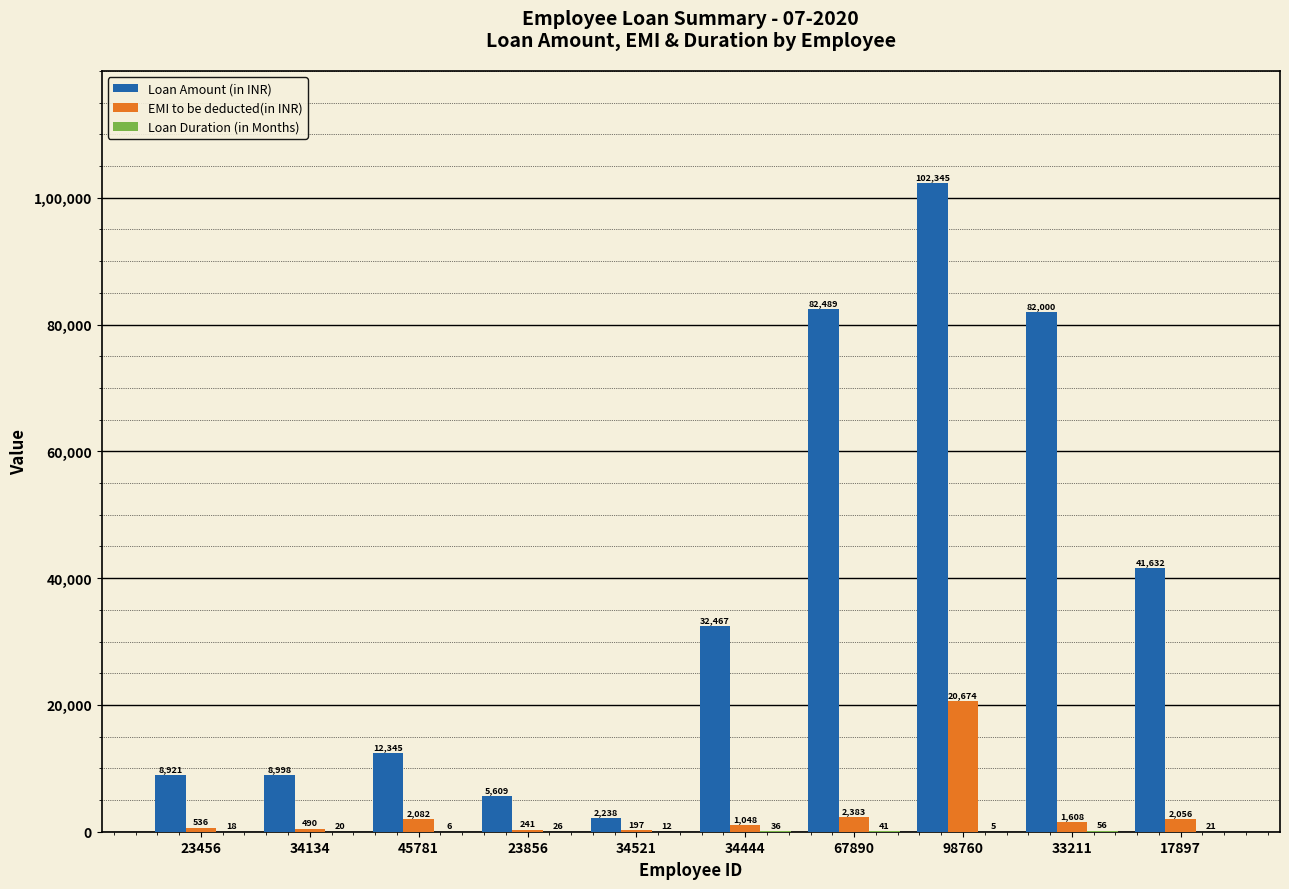

Which category has the highest value in the Loan Amount (in INR) series?

98760